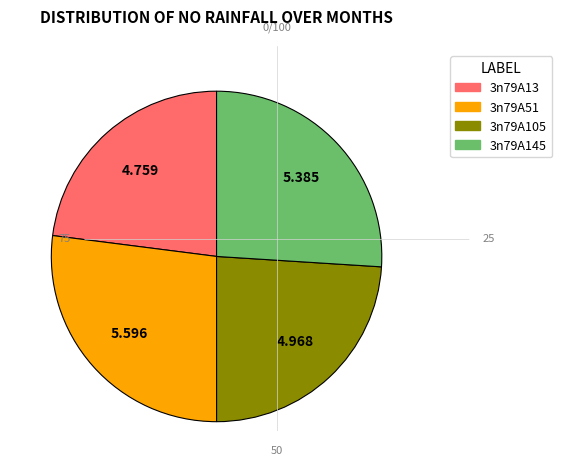

True or false: 3n79A51 accounts for 12% of the total.

False